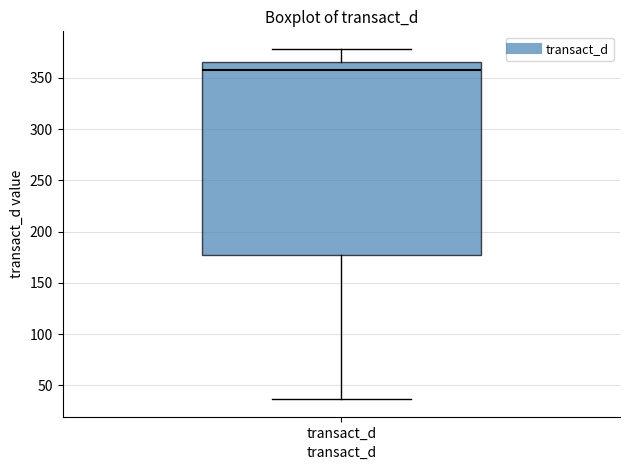

Where does the upper whisker of the box for transact_d end on the y-axis? The values are not printed on the chart, so give them approximately, as read against the axis.

380